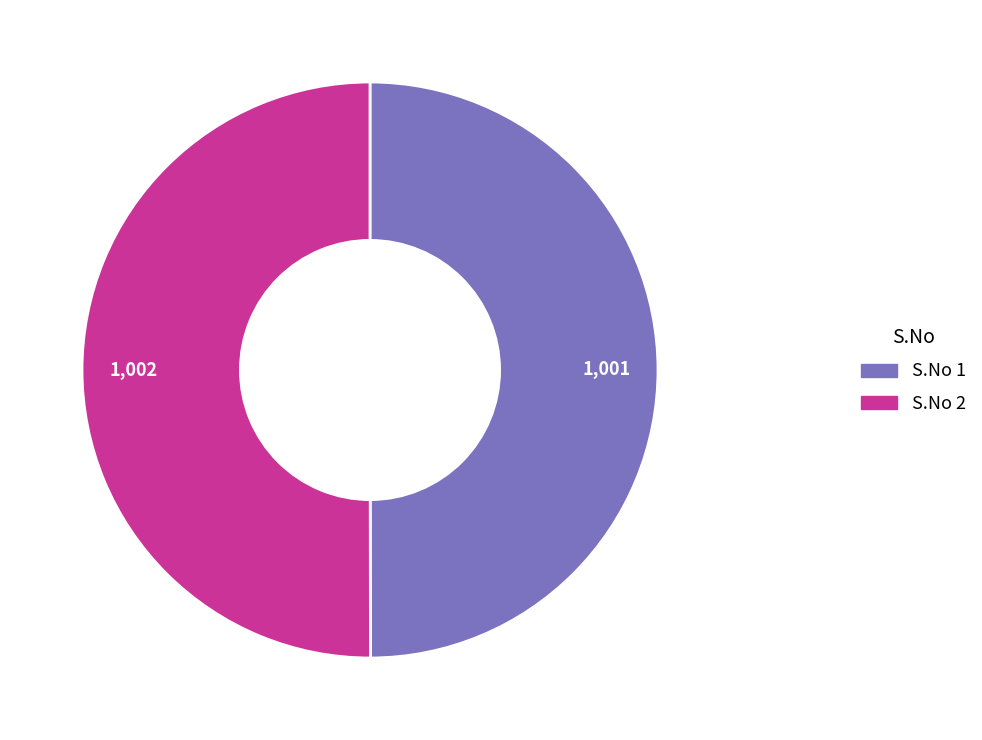

Is there a majority slice in this chart?

Yes